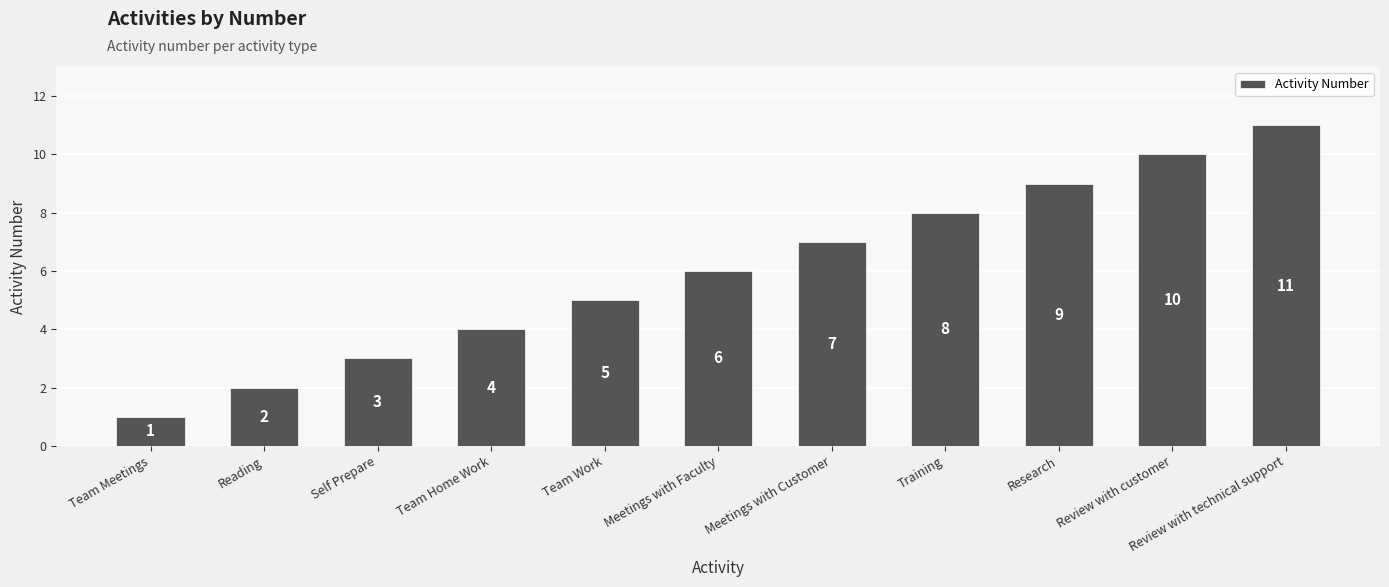

How many values are below 6?

5